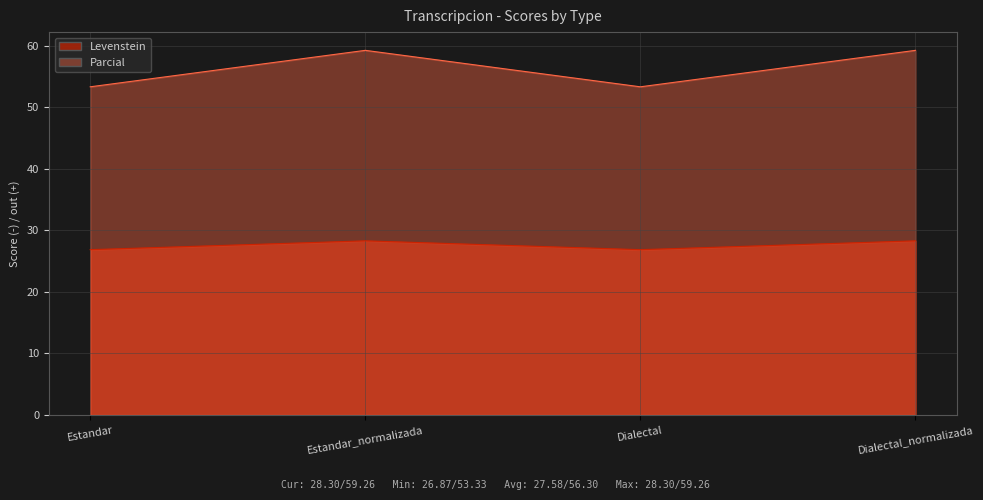

At which label is Parcial closest to 56?

Estandar